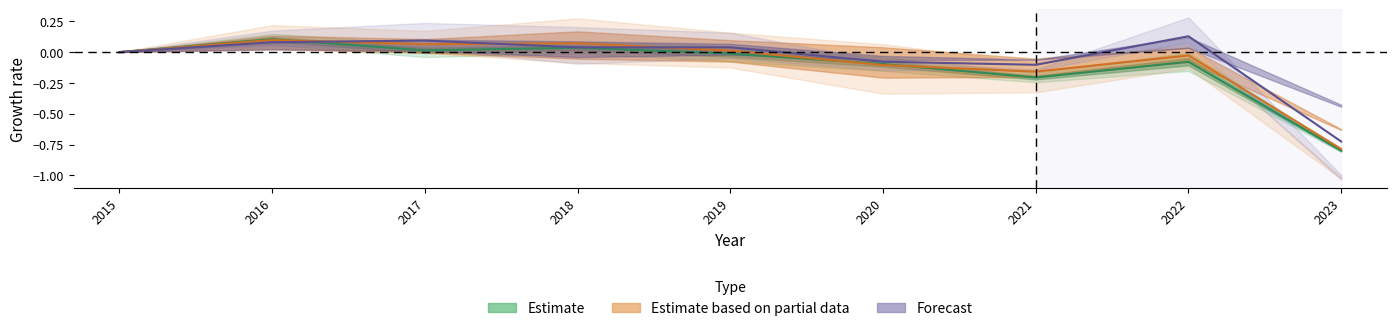

True or false: Forecast has a value of 0.1 at 2022.

True